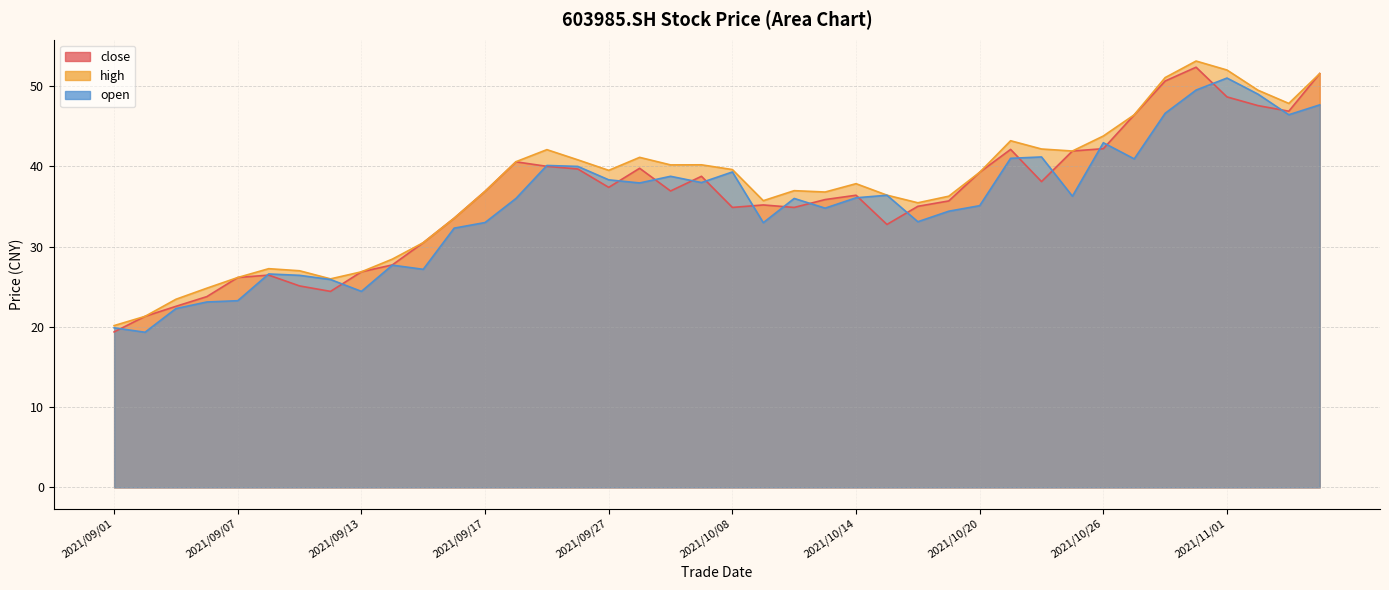

Which has a higher value, 2021/09/15 or 2021/09/06?

2021/09/15